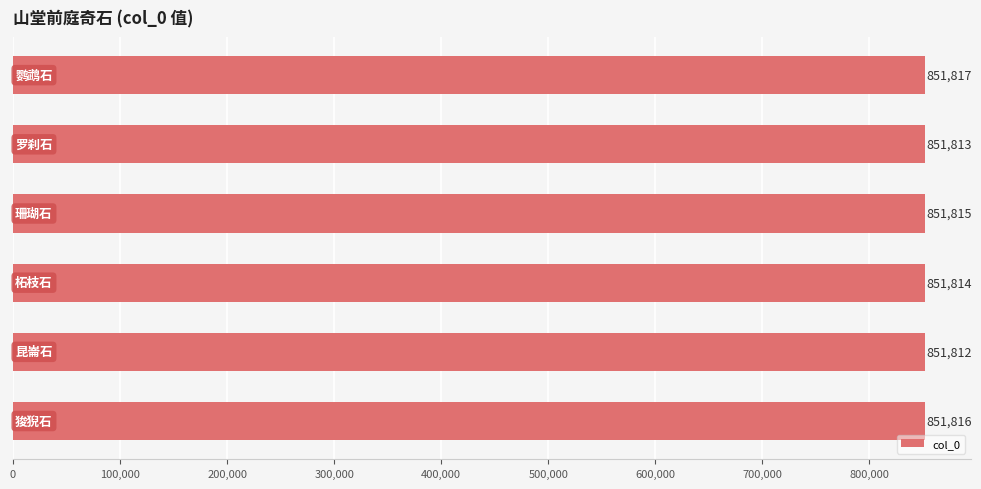

What is the difference between the maximum and minimum values?

5